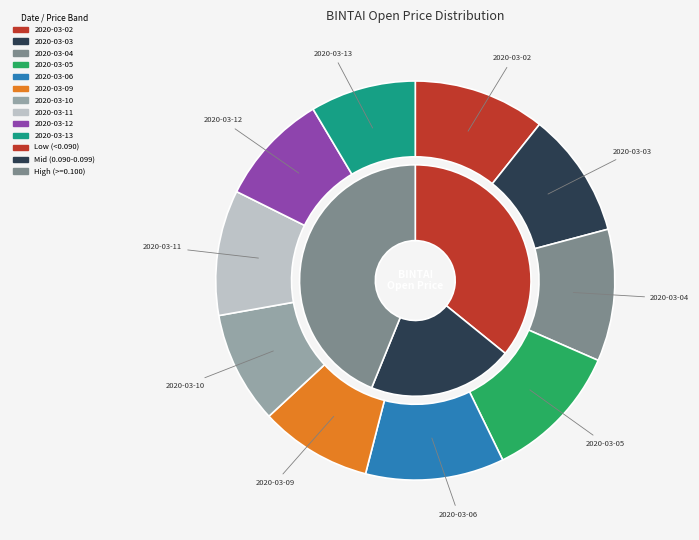

True or false: 2020-03-03 accounts for 10% of the total.

True